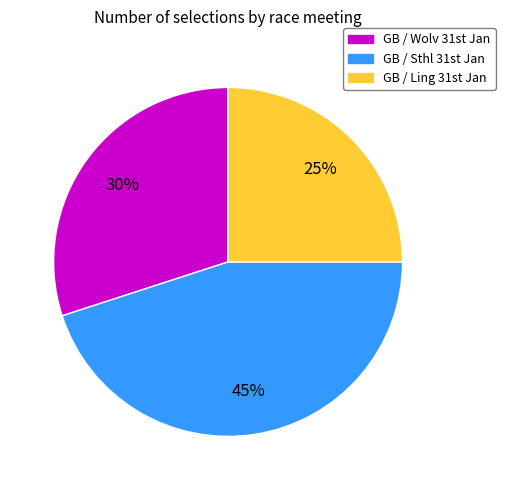

Is there any slice that represents more than half of the pie?

No